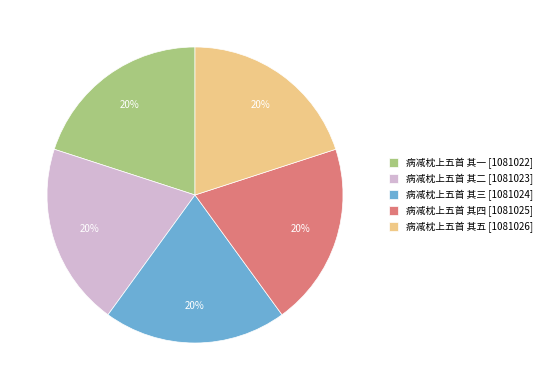

True or false: 病减枕上五首 其三 accounts for 20% of the total.

True